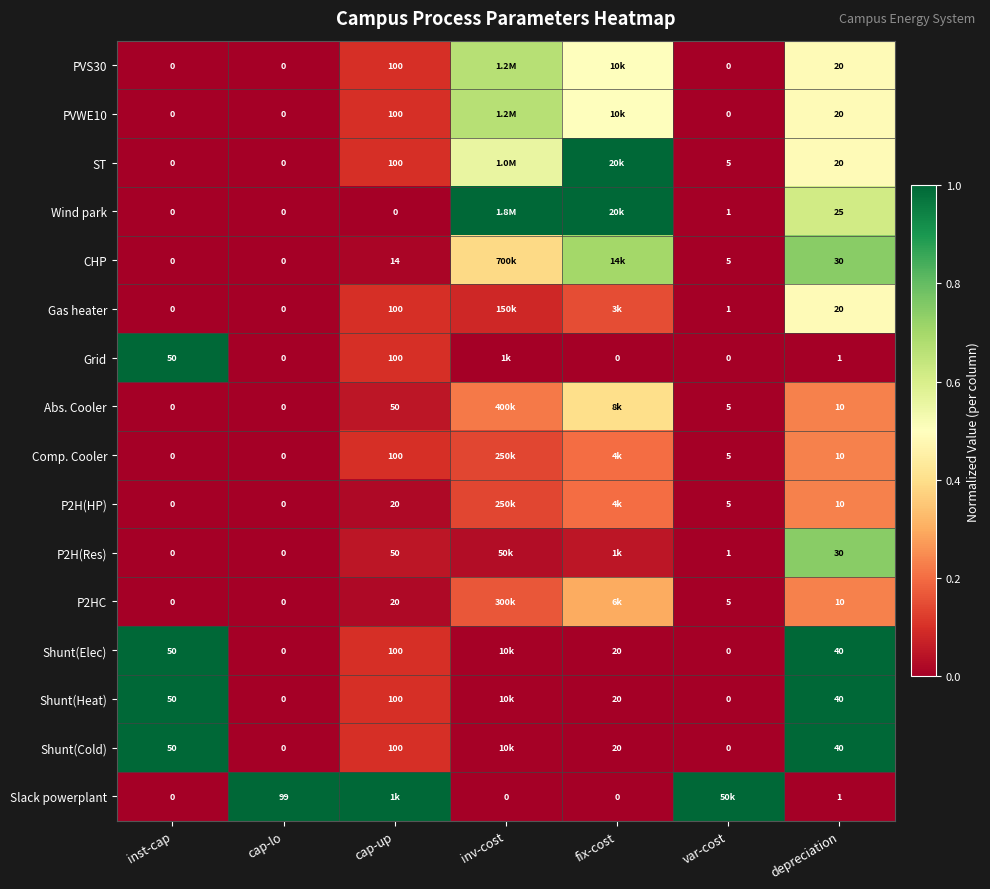

What is the total value across all series at cap-lo?

99.0